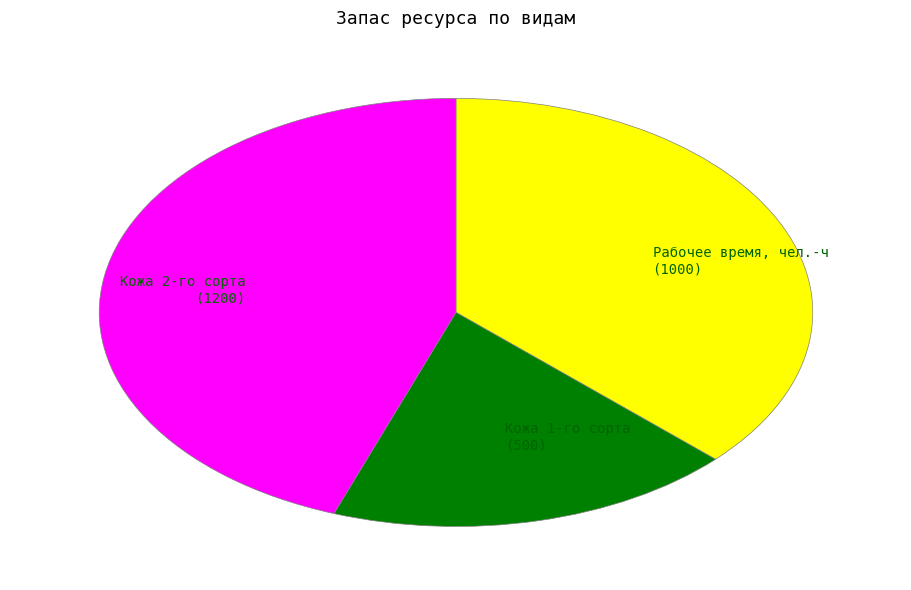

Combined, do Рабочее время, чел.-ч (1000) and Кожа 2-го сорта (1200) account for over 50%?

Yes